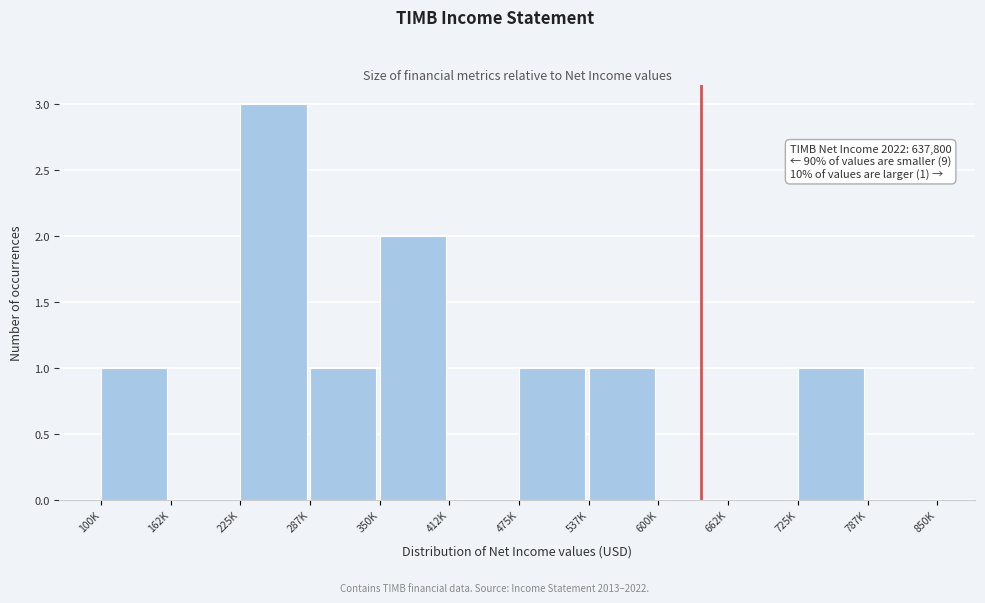

Reading right to left, what are all the values shown in this chart?

787K=0	725K=1	662K=0	600K=0	537K=1	475K=1	412K=0	350K=2	287K=1	225K=3	162K=0	100K=1